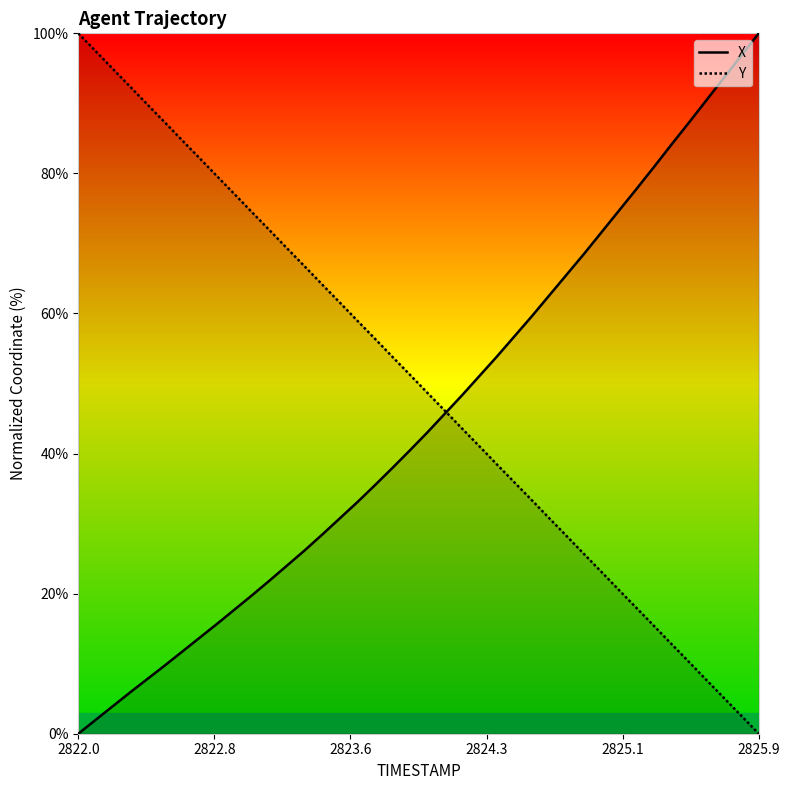

What is the highest value of the Y series?

100.0